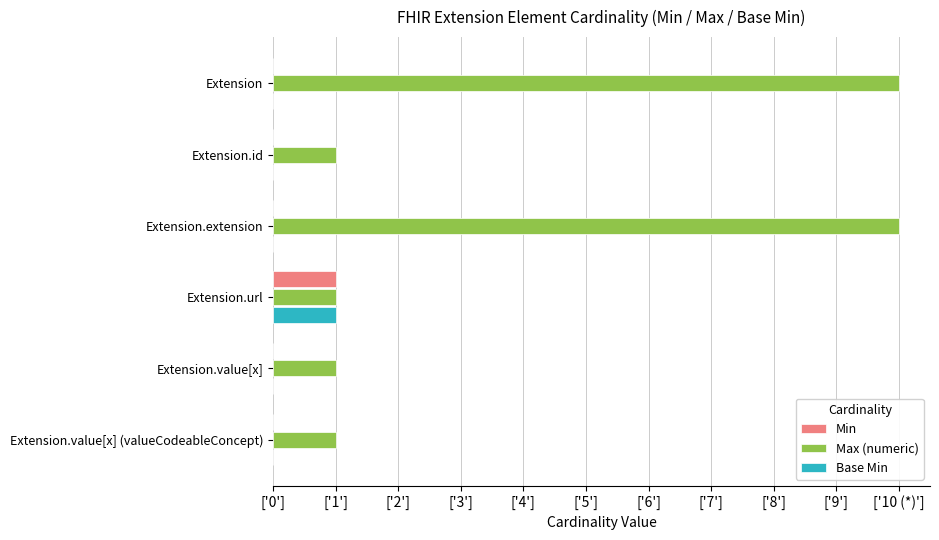

What are all the series names shown in the legend?

Min, Max (numeric), Base Min